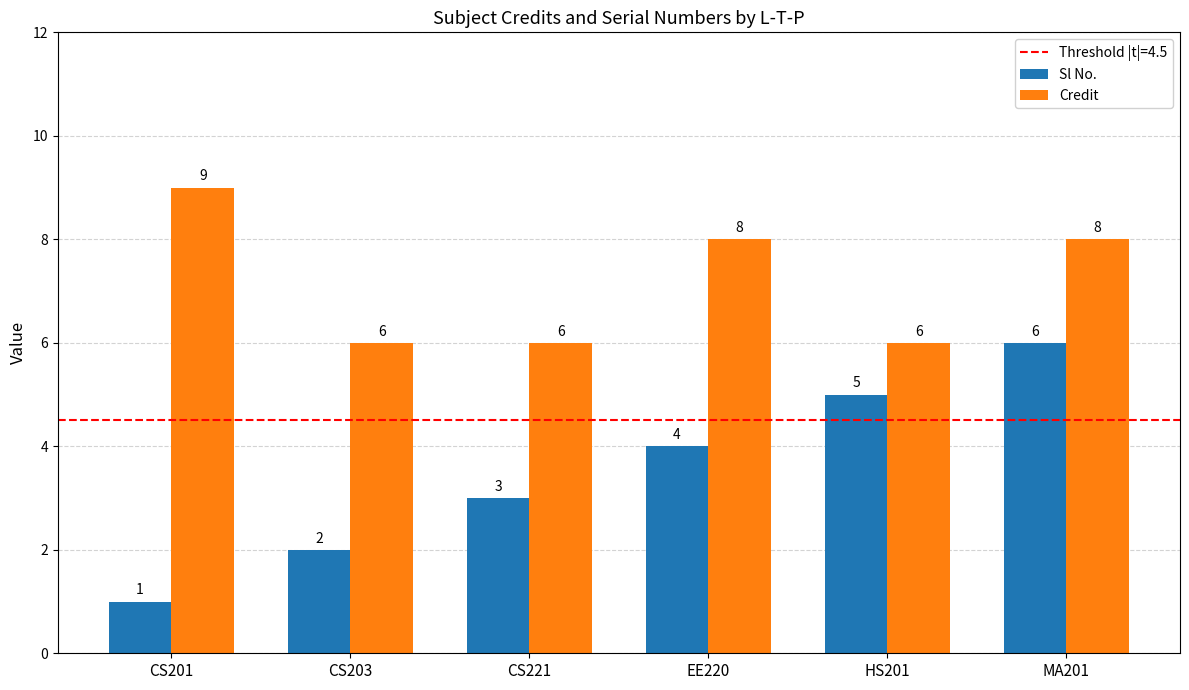

What is the difference between the highest and lowest values at HS201?

1